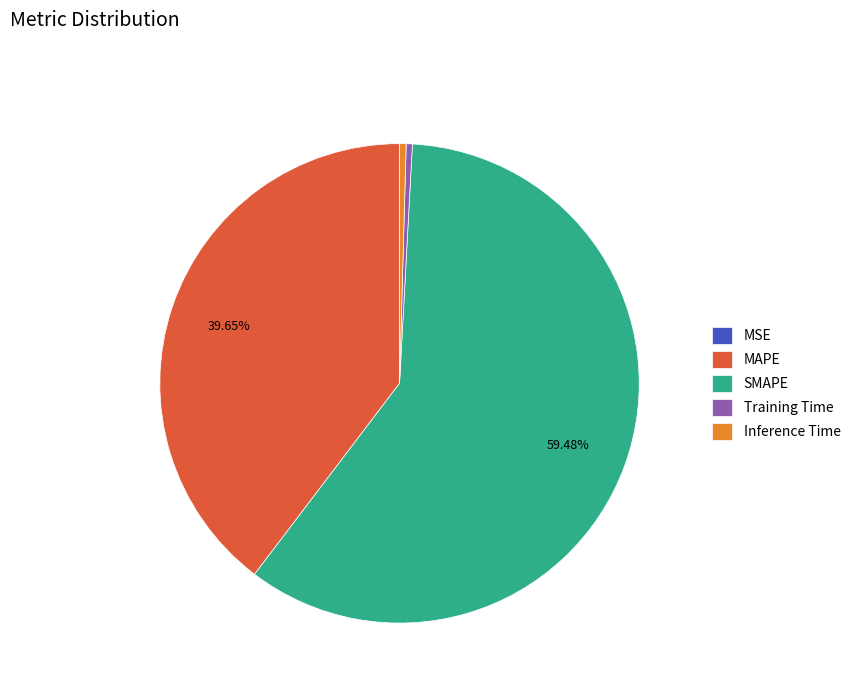

Do Training Time and SMAPE together represent more than half of the pie?

Yes